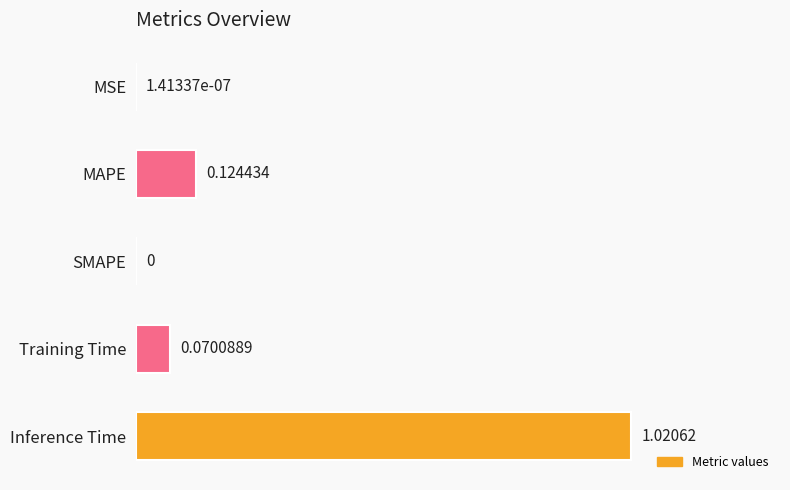

Does the chart contain stacked bars?

No